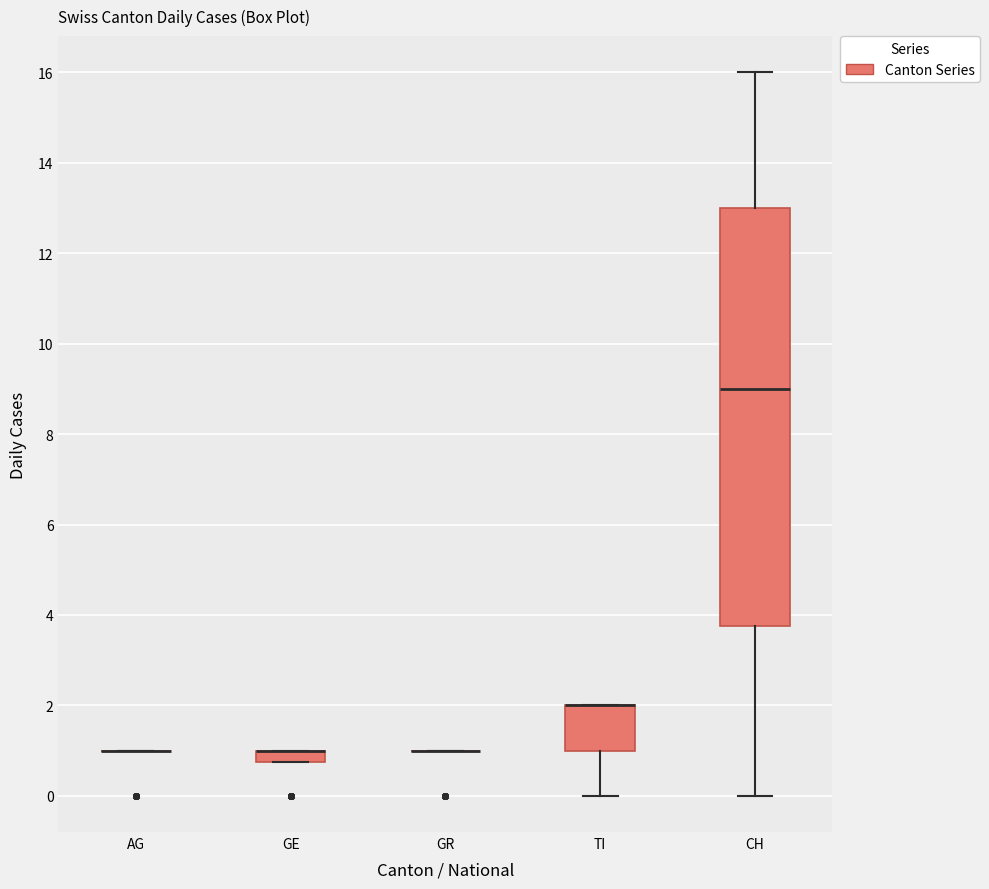

Which box is the tallest, from its lower edge to its upper edge?

CH